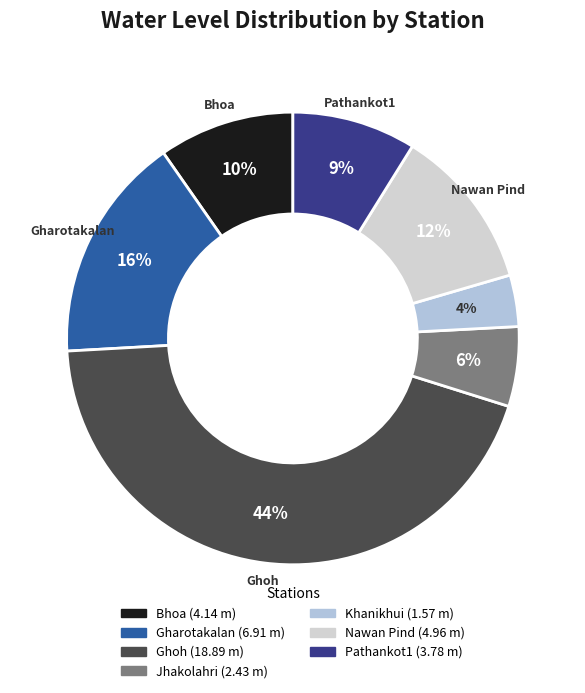

How many slices are in this pie chart?

7